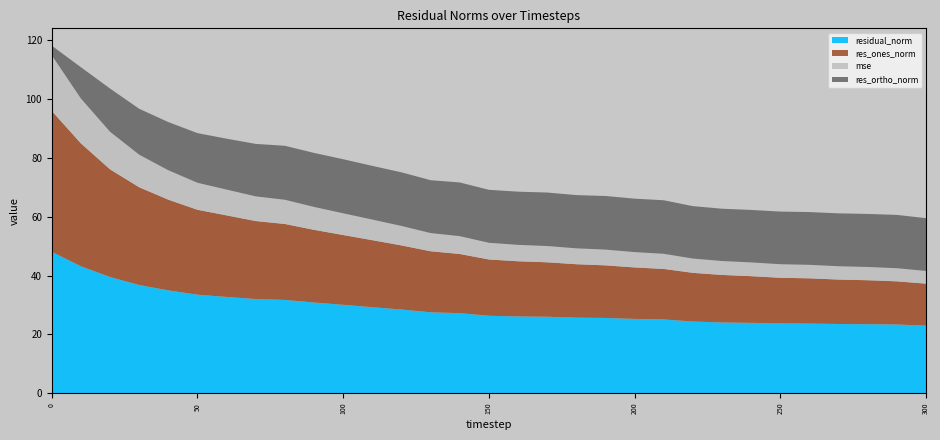

Reading right to left, transcribe all the data shown in this chart.

mse: 4.3	4.5	4.5	4.5	4.6	4.6	4.7	4.7	4.9	5.1	5.2	5.4	5.4	5.5	5.6	5.7	6.1	6.2	6.6	7.0	7.4	7.8	8.2	8.4	8.8	9.2	10.0	11.1	12.8	15.3	18.9
res_ones_norm: 14.3	14.7	15.0	15.1	15.4	15.5	15.9	16.2	16.6	17.2	17.5	17.9	18.2	18.5	18.8	19.2	20.1	20.8	21.8	22.8	23.8	24.7	25.8	26.6	27.8	28.9	30.9	33.3	36.7	41.8	48.0
res_ortho_norm: 18.0	18.1	18.1	18.0	18.0	17.9	17.9	17.8	17.8	18.2	18.2	18.2	18.1	18.2	18.1	18.0	18.3	18.0	18.2	18.3	18.4	18.4	18.4	17.9	17.3	16.9	16.4	15.6	14.7	10.7	3.3
residual_norm: 23.0	23.3	23.4	23.5	23.7	23.7	23.9	24.0	24.4	25.1	25.2	25.6	25.7	26.0	26.1	26.3	27.2	27.5	28.4	29.2	30.0	30.8	31.7	32.0	32.7	33.5	35.0	36.8	39.5	43.2	48.1